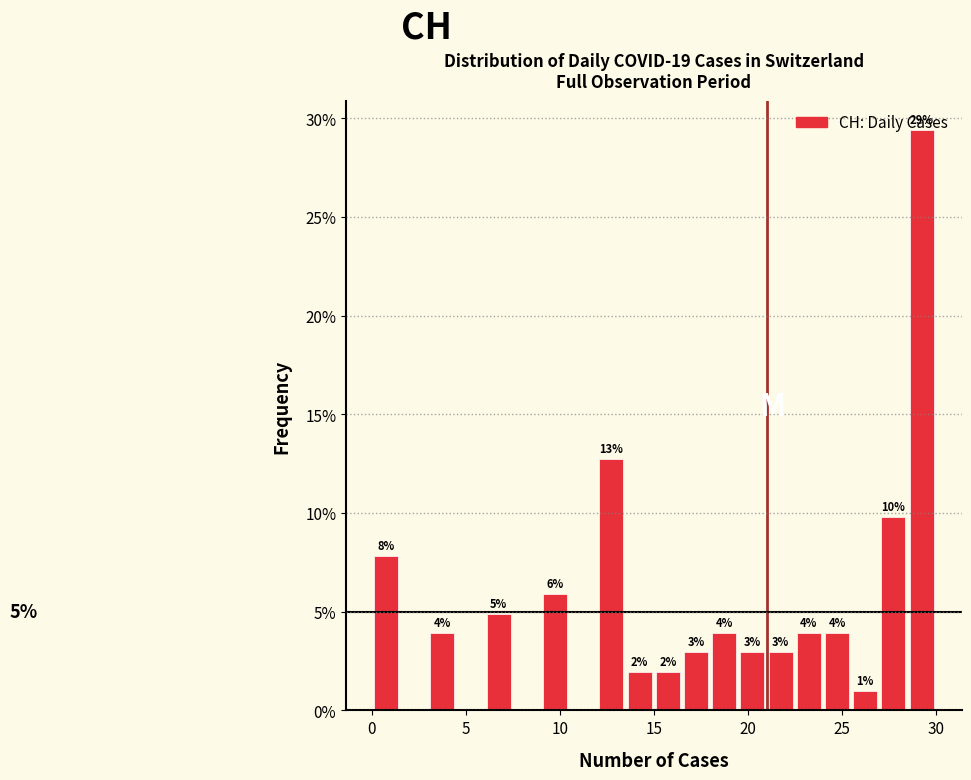

Around what value on the x-axis is the tallest bar? Give the approximate position of its centre, as read against the axis.

29.5